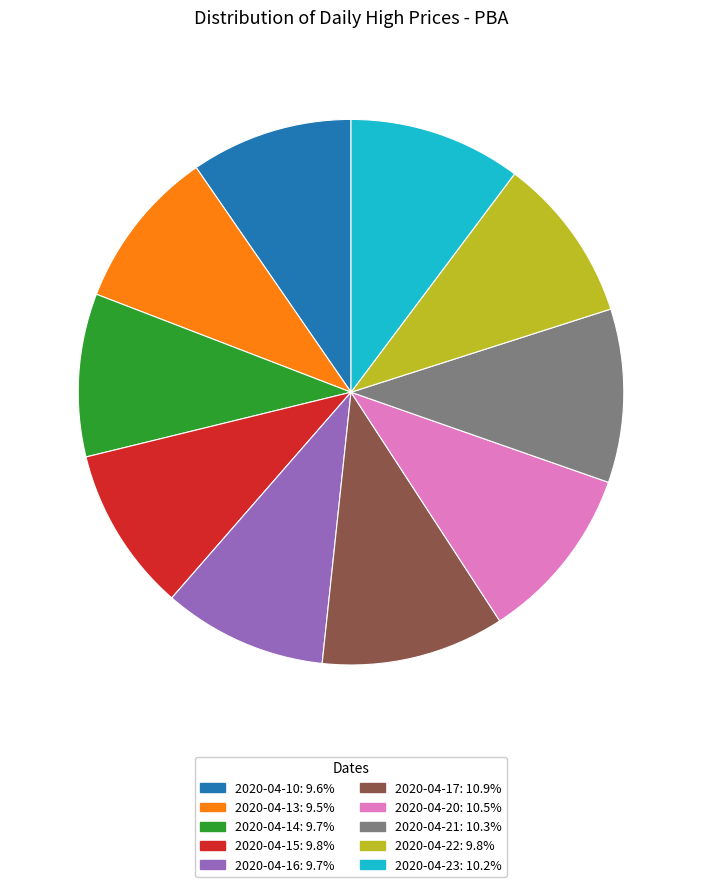

Combined, do 2020-04-14 and 2020-04-22 account for over 50%?

No